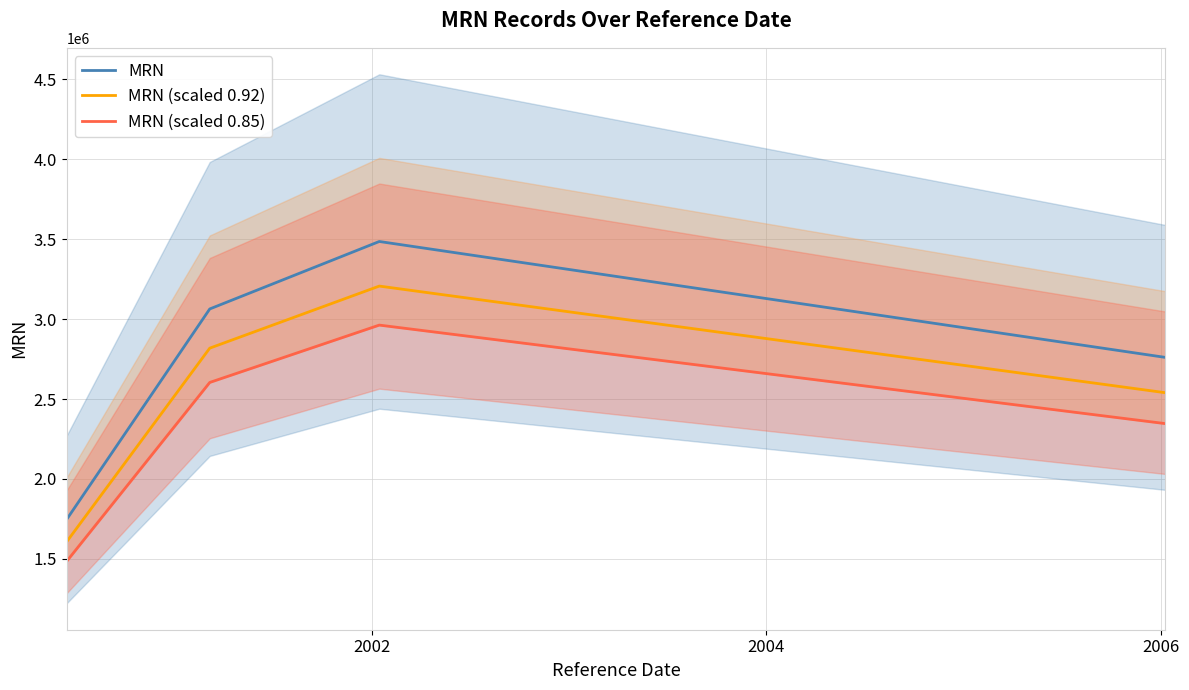

True or false: MRN and MRN (scaled 0.85) cross at least once.

False